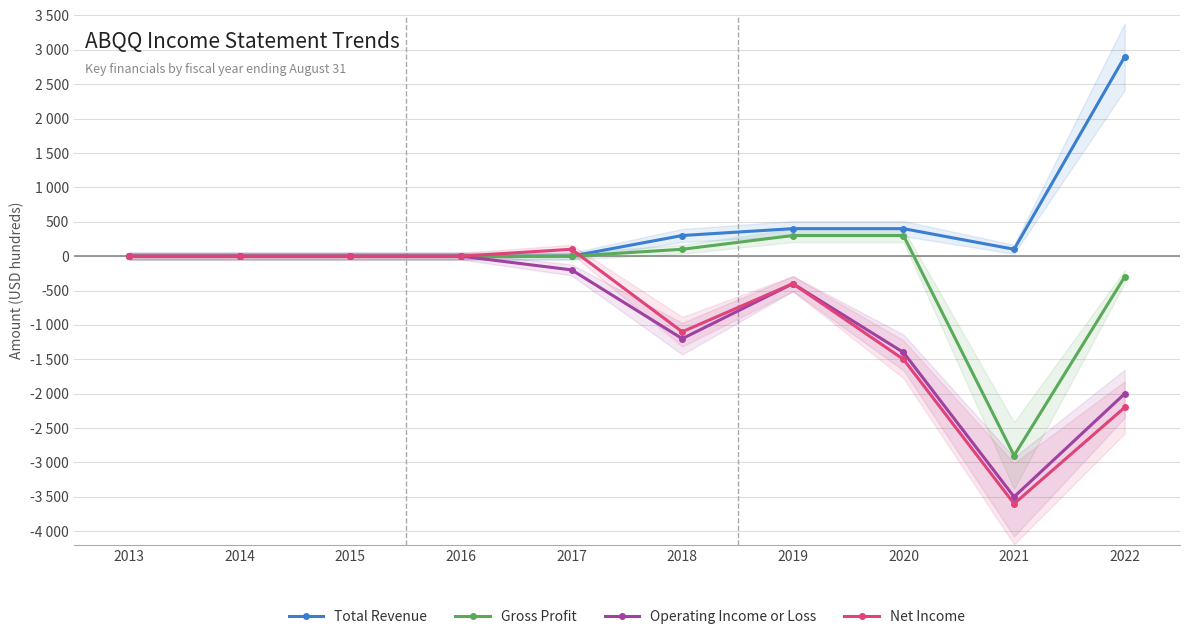

Reading right to left, what are all the values shown in this chart?

Total Revenue: 2900	100	400	400	300	0	0	0	0	0
Gross Profit: -300	-2900	300	300	100	0	0	0	0	0
Operating Income or Loss: -2000	-3500	-1400	-400	-1200	-200	0	0	0	0
Net Income: -2200	-3600	-1500	-400	-1100	100	0	0	0	0